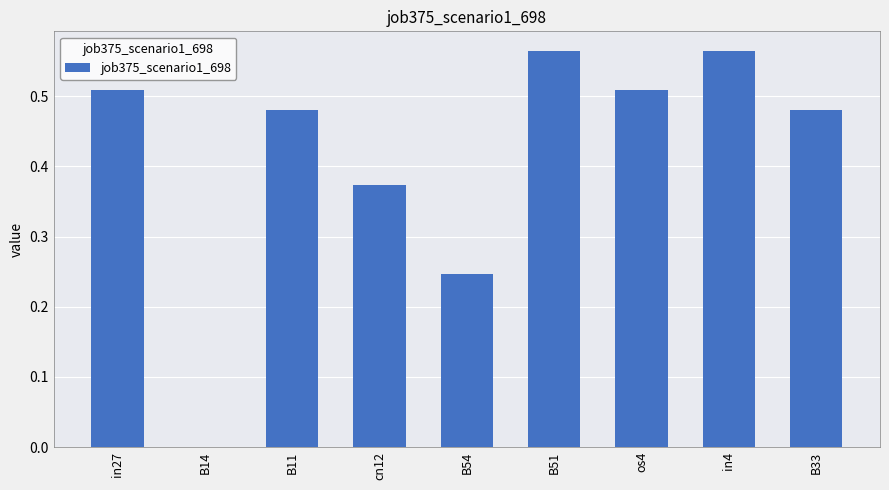

What is the change in value from cn12 to B51?

+0.2